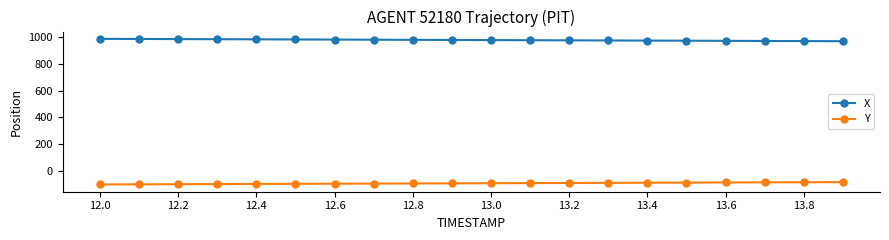

True or false: Y and X cross at least once.

False